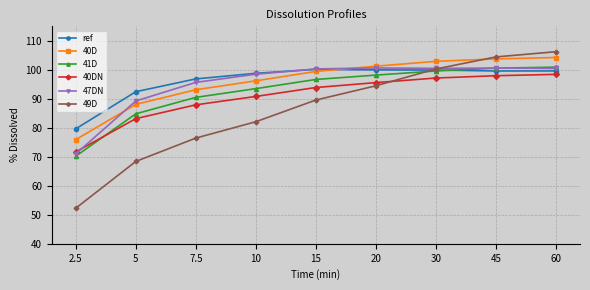

Is the value of 41D at 2.5 greater than the value of 40DN at 5?

No